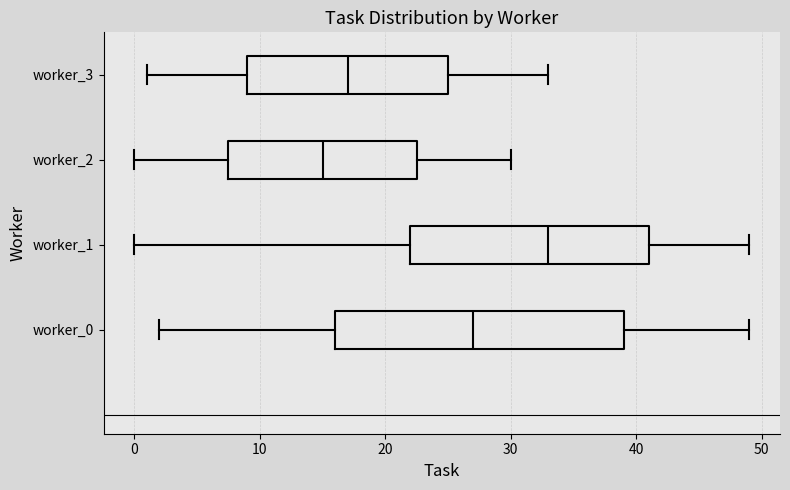

Reading bottom to top, read every box against the x-axis: the position of its median line, the range the box covers, and the ends of its whiskers. The values are not printed on the chart, so give them approximately, as read against the axis.

worker_0: median 27, box 16 to 39, whiskers 2 to 49
worker_1: median 33, box 22 to 41, whiskers 0 to 49
worker_2: median 15, box 8 to 23, whiskers 0 to 30
worker_3: median 17, box 9 to 25, whiskers 1 to 33